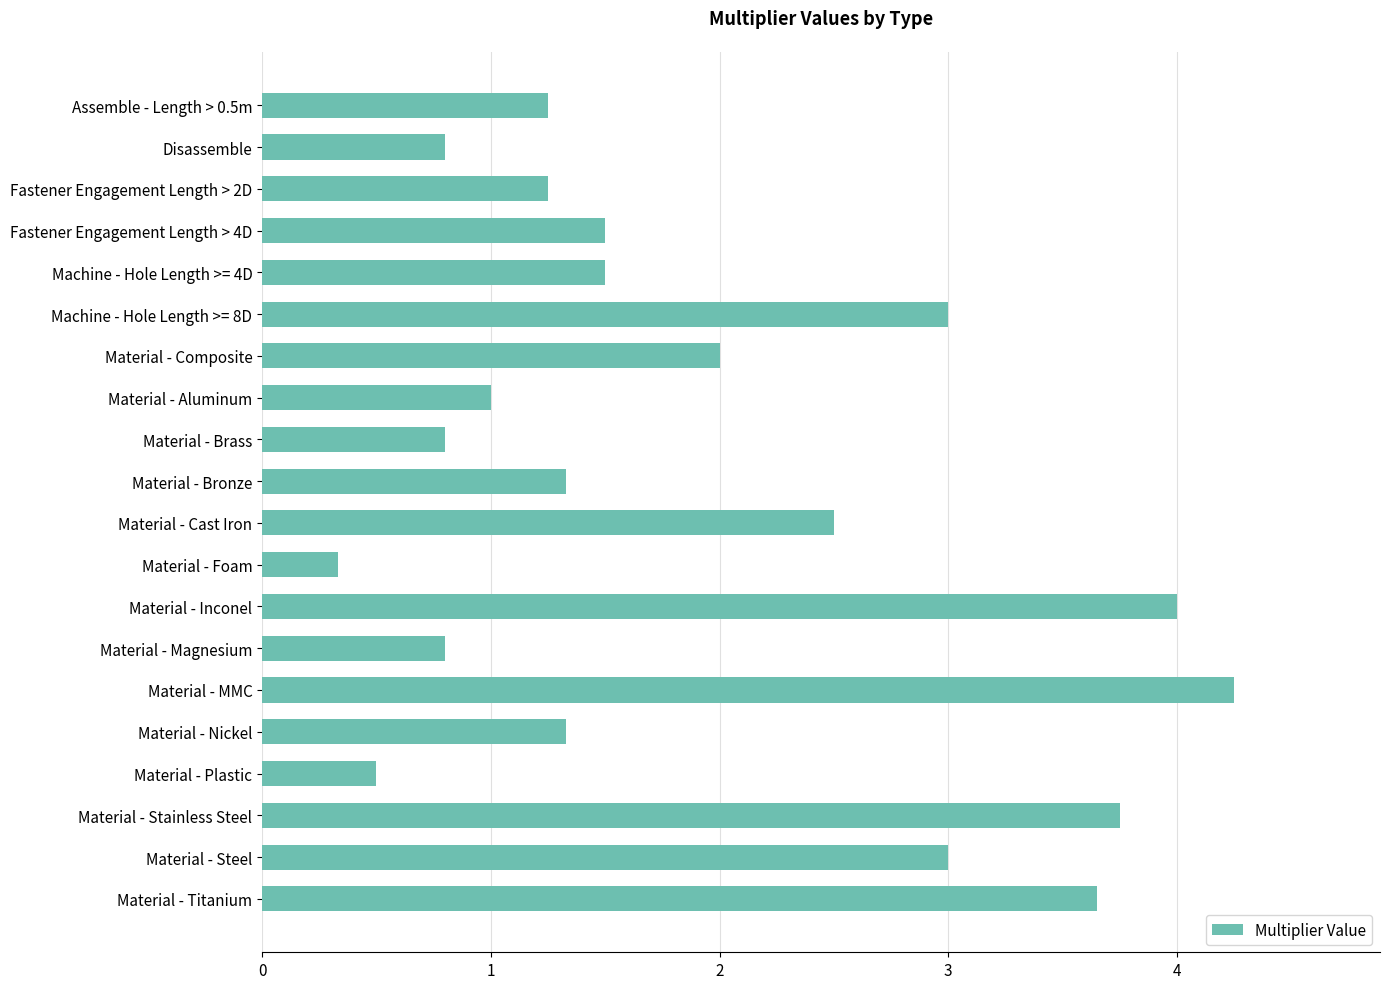

Between Material - Foam and Disassemble, which is larger?

Disassemble